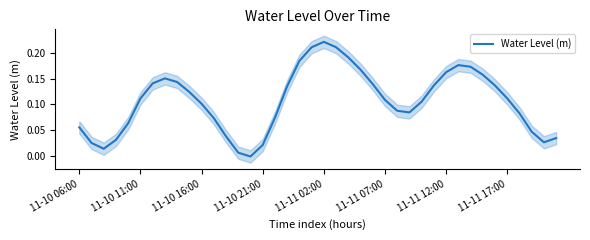

Reading left to right, list all the values displayed in this chart.

0.1	0.0	0.0	0.0	0.1	0.1	0.1	0.2	0.1	0.1	0.1	0.1	0.0	0.0	-0.0	0.0	0.1	0.1	0.2	0.2	0.2	0.2	0.2	0.2	0.1	0.1	0.1	0.1	0.1	0.1	0.2	0.2	0.2	0.2	0.1	0.1	0.1	0.0	0.0	0.0